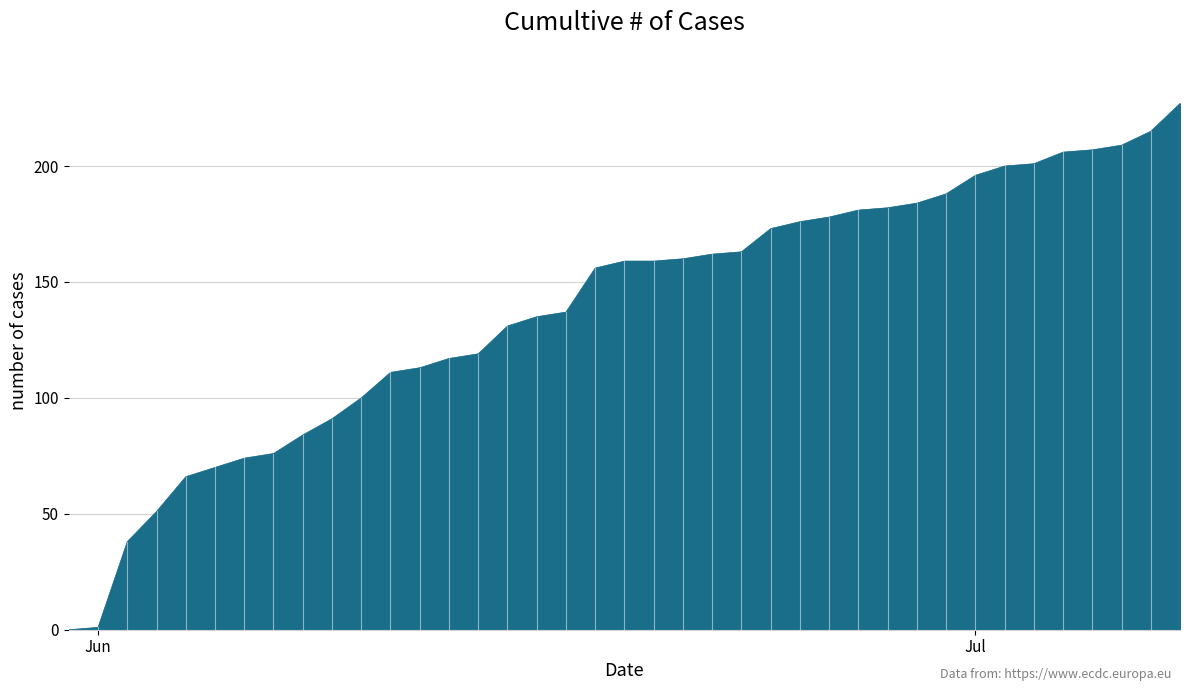

What is the greatest value displayed?

227